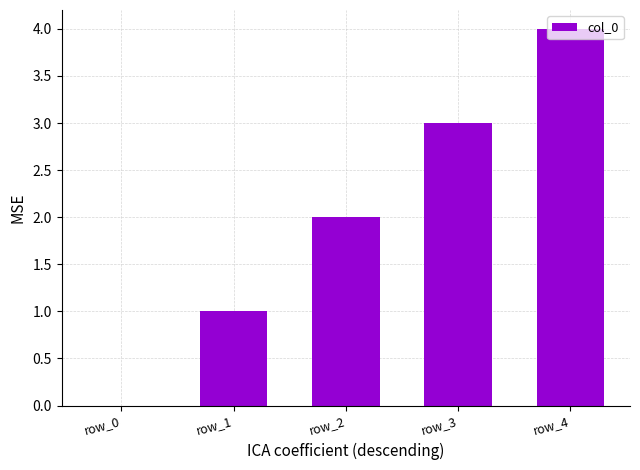

What is the sum of all values?

10